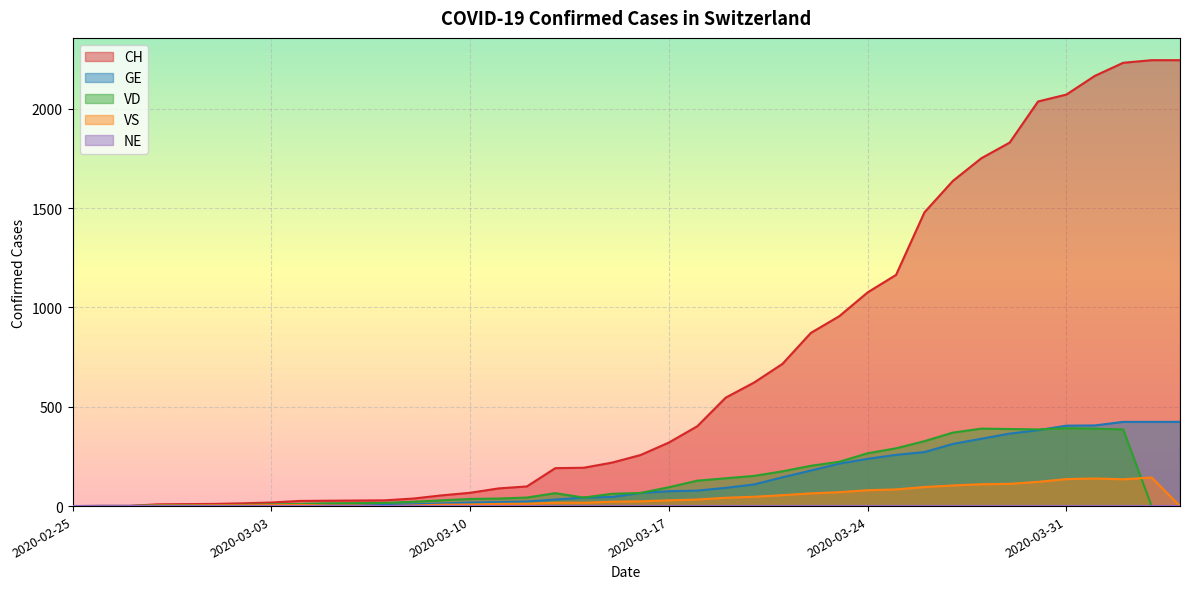

What is the label of the 15th point from the left?

2020-03-10